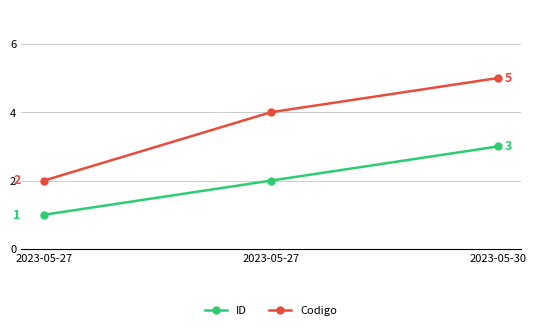

How many categories are shown in the chart?

3